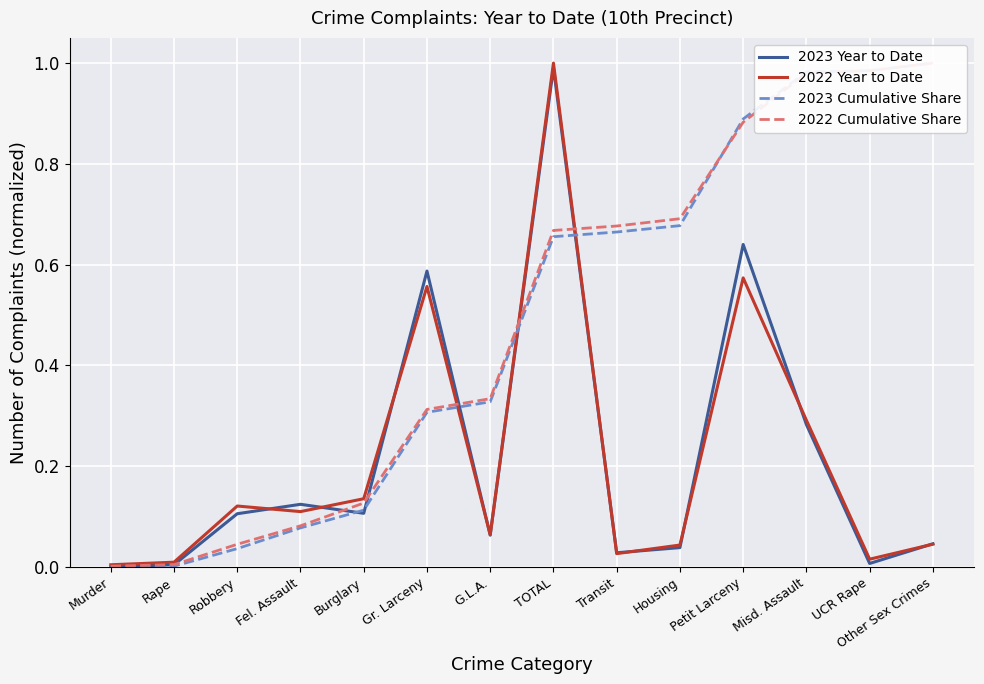

Which series changed the most between Transit and Other Sex Crimes?

2023 Cumulative Share